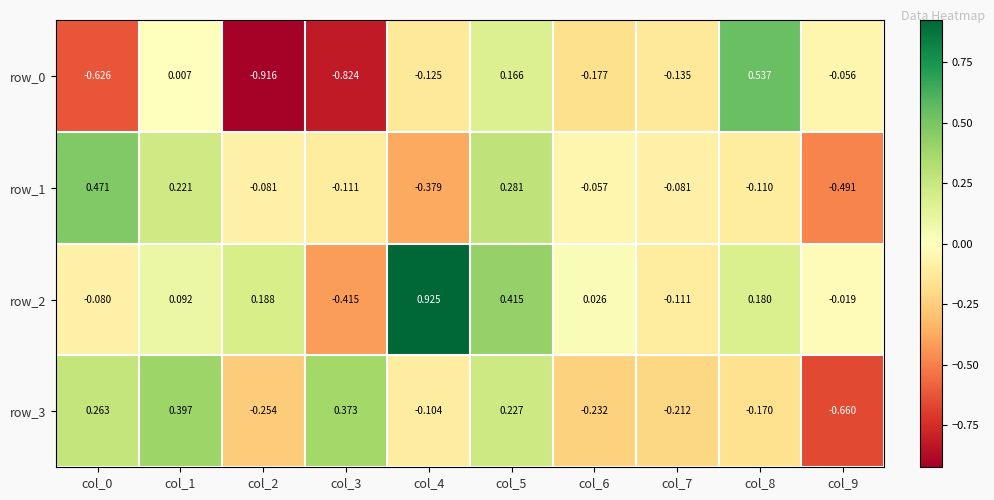

Is the value of row_1 at col_7 greater than the value of row_2 at col_2?

No